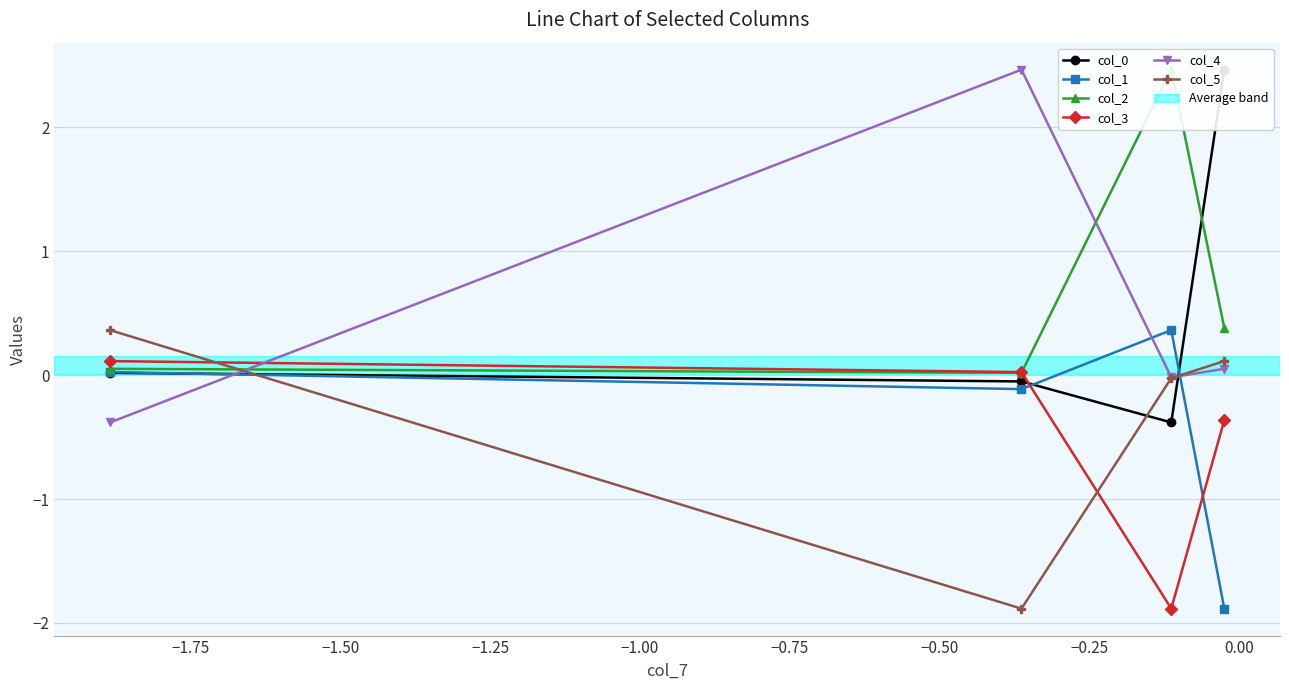

What is the average value of the col_2 series?

0.7